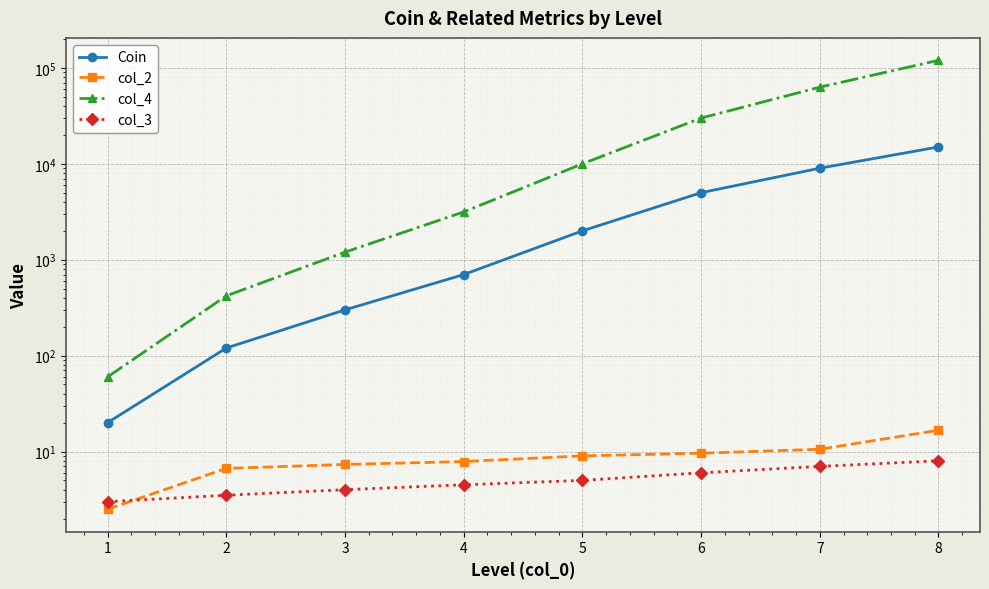

Does the chart display data point markers on the line(s)?

Yes